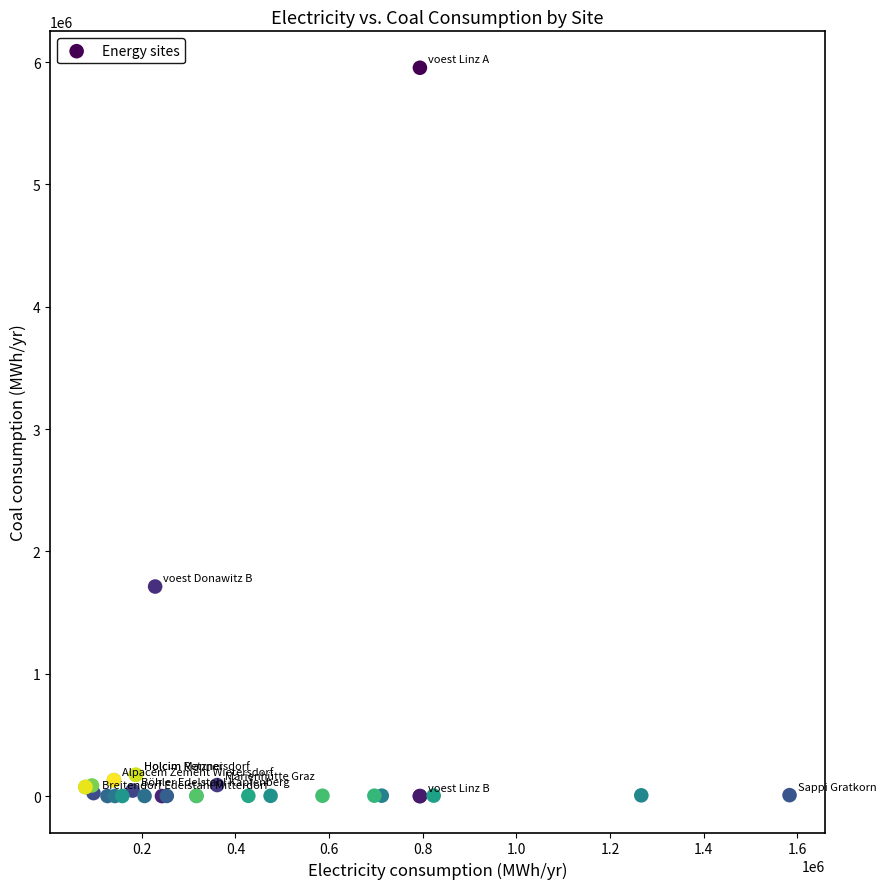

What Y value in the scatter plot is closest to 2977013?

1713084.7